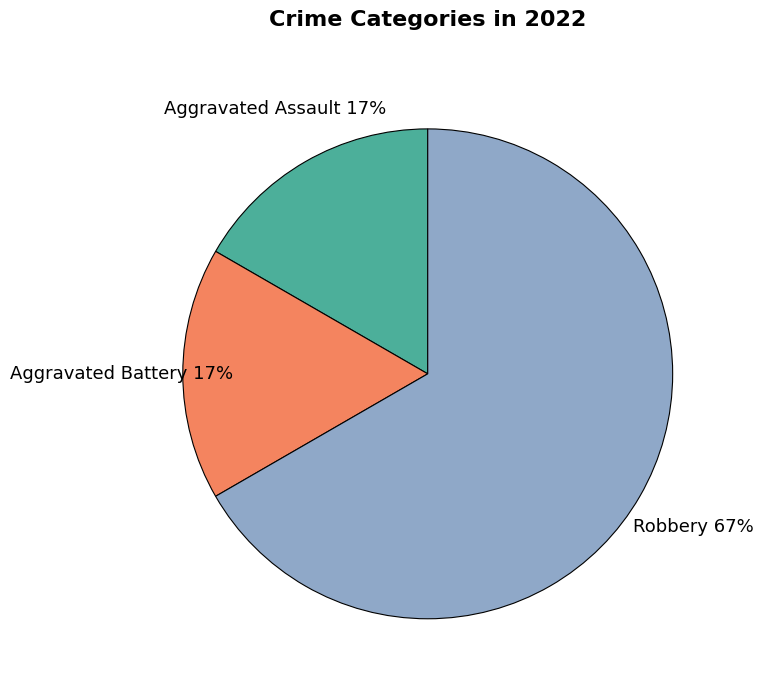

Between Aggravated Assault and Robbery, which is larger?

Robbery